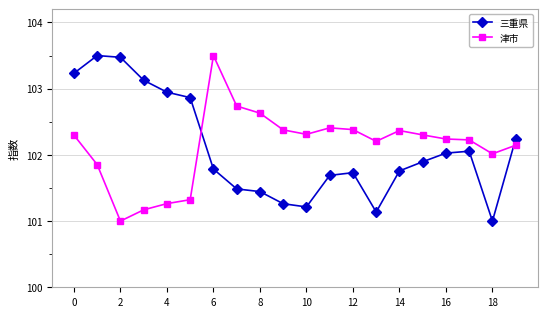

True or false: 三重県 has more than 1 points higher than both neighbors.

True